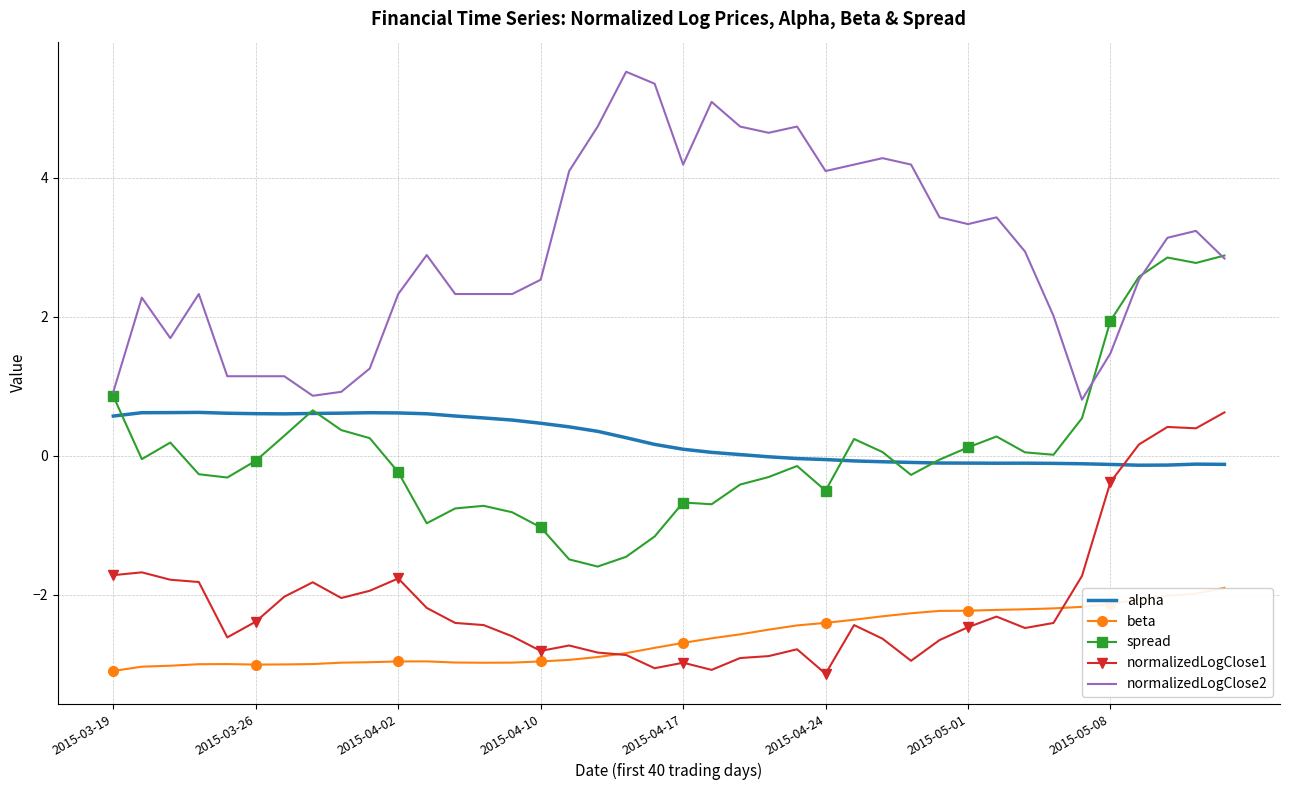

What is the lowest value of the beta series?

-3.1